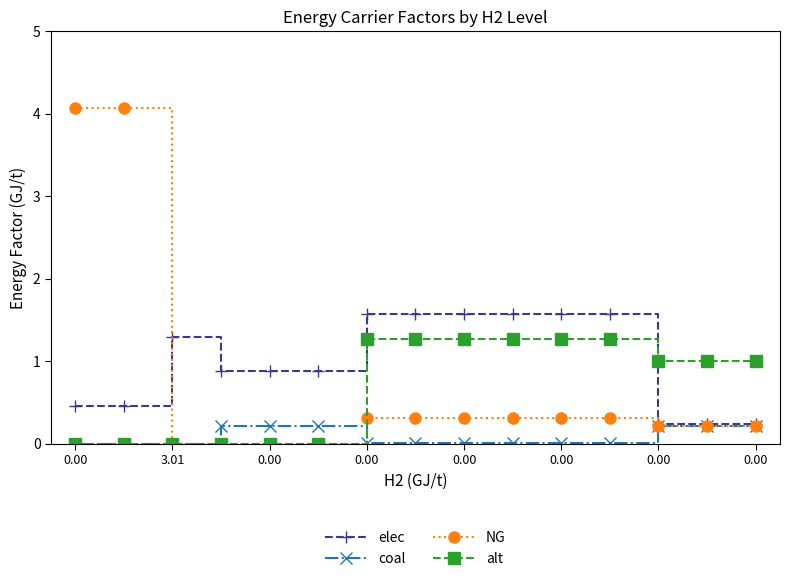

What is the average value of the elec series?

1.0